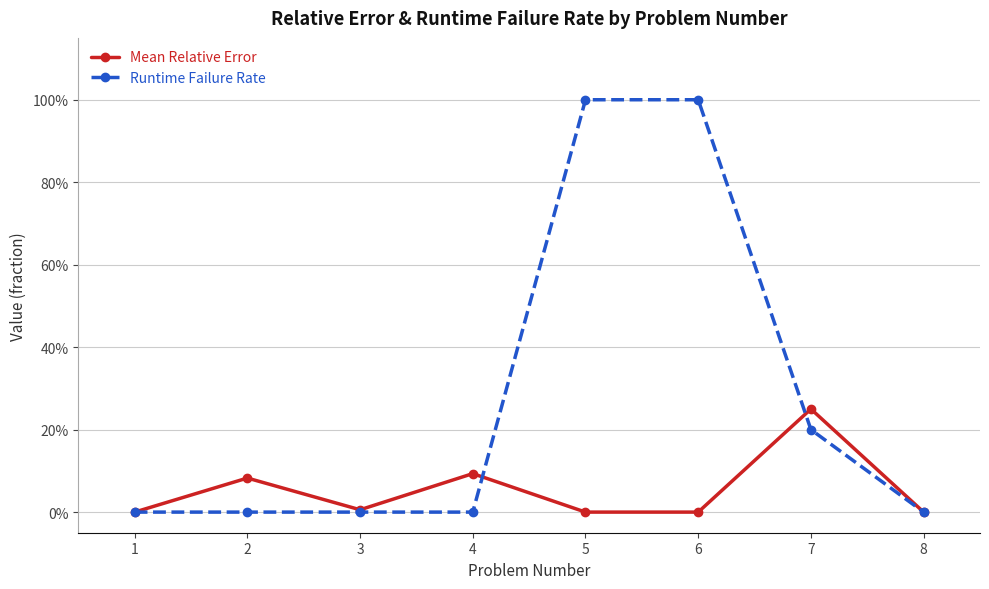

List the series in order of their peak value, highest first.

Runtime Failure Rate, Mean Relative Error